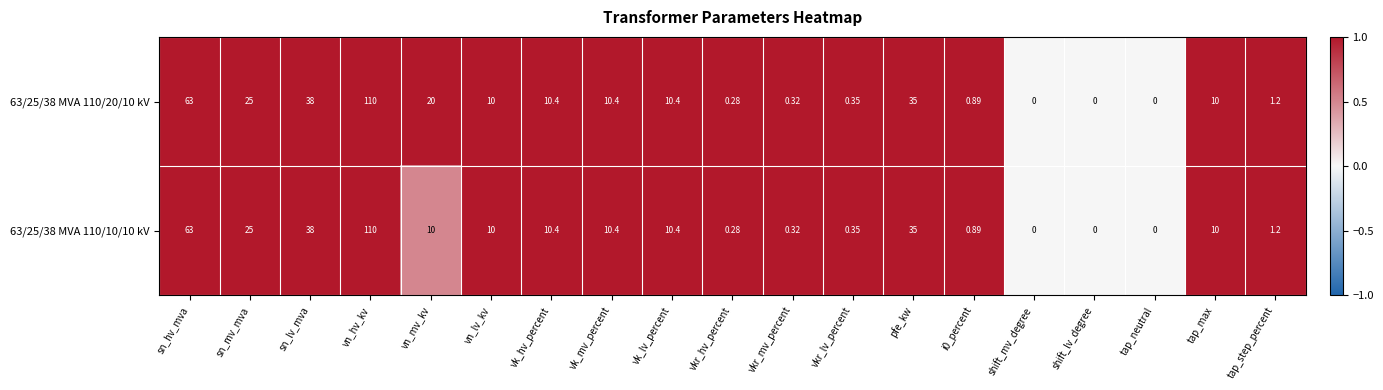

Is the value of 63/25/38 MVA 110/20/10 kV at vkr_mv_percent greater than the value of 63/25/38 MVA 110/10/10 kV at vkr_lv_percent?

No